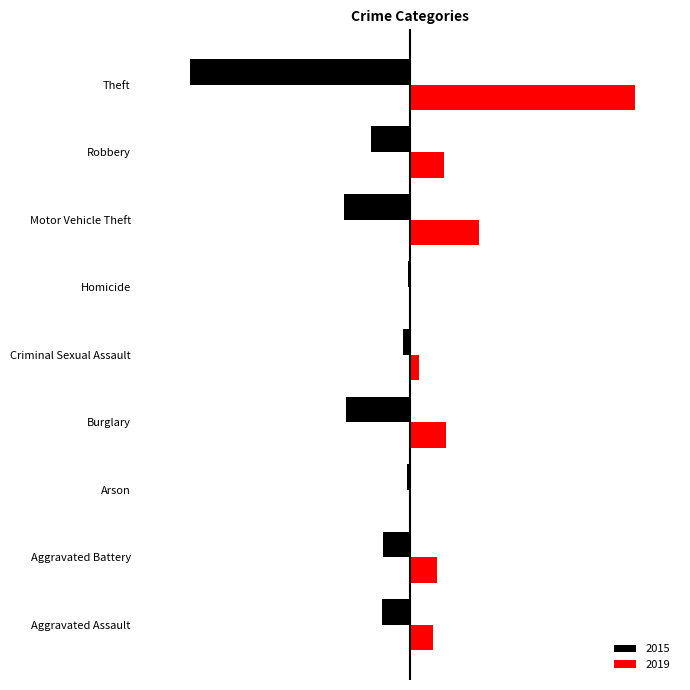

What is the label of the 5th bar from the left?

Criminal Sexual Assault